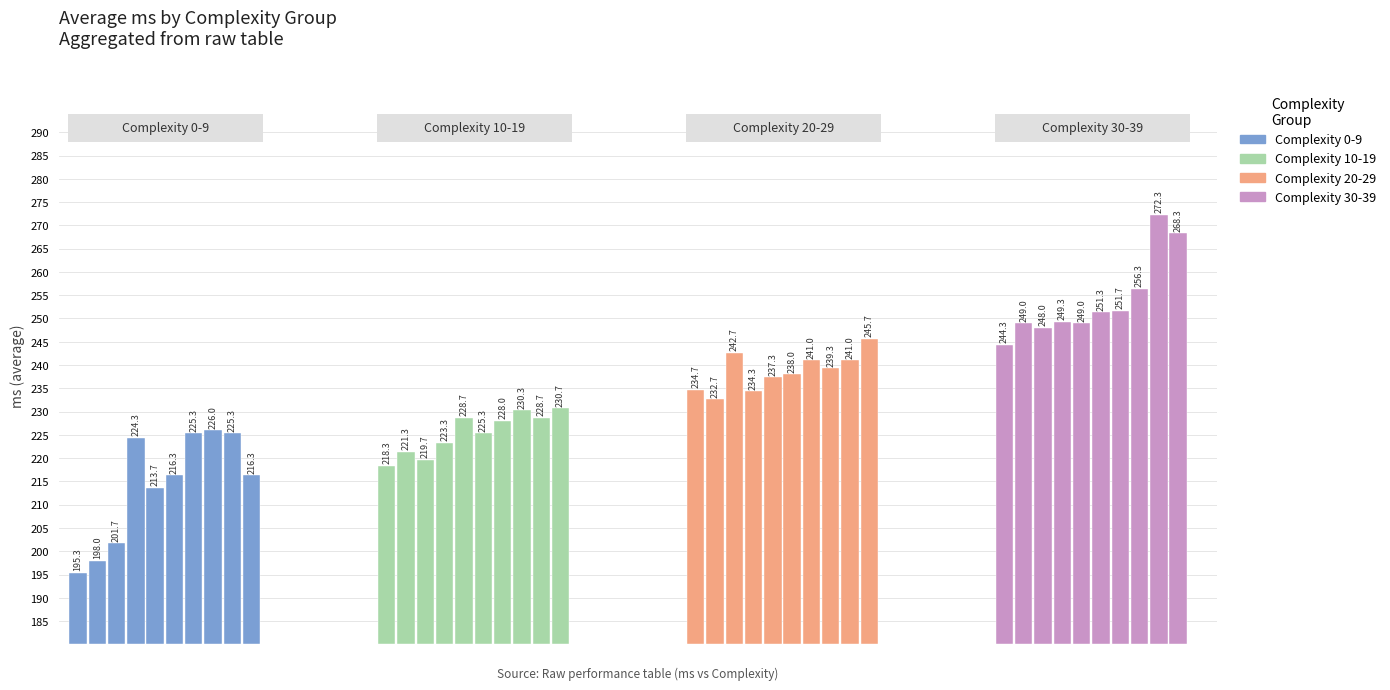

Rank the series at 6 from lowest to highest value.

Complexity 0-9, Complexity 10-19, Complexity 20-29, Complexity 30-39